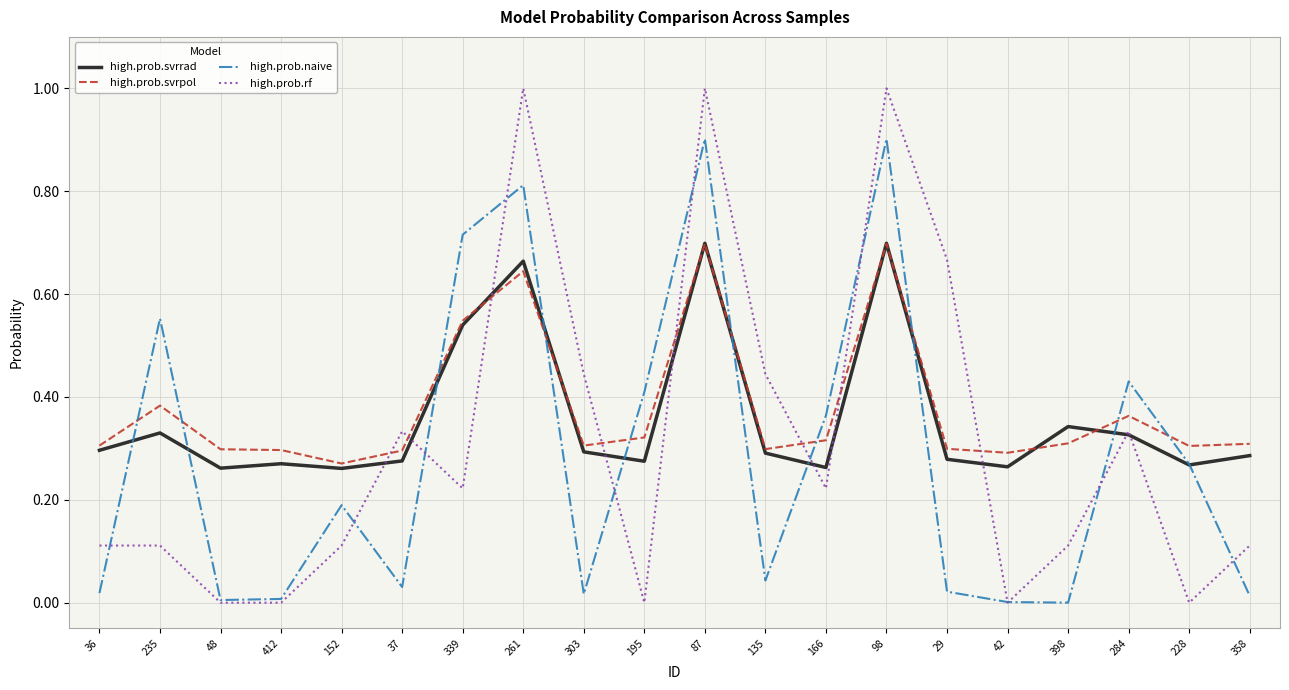

What position from the right is 261?

13